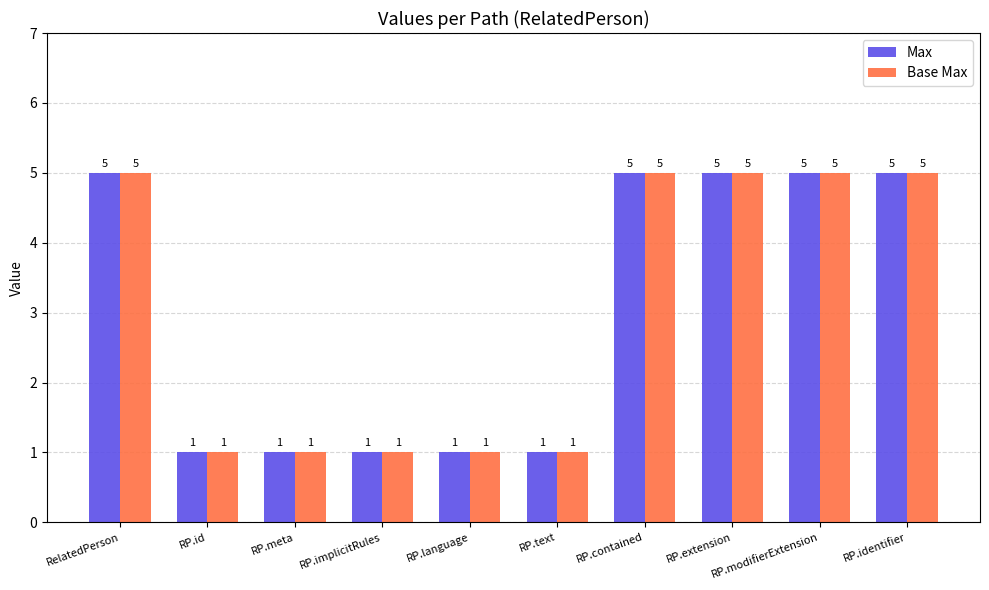

What is the sum of the Base Max values at RP.id and RP.extension?

6